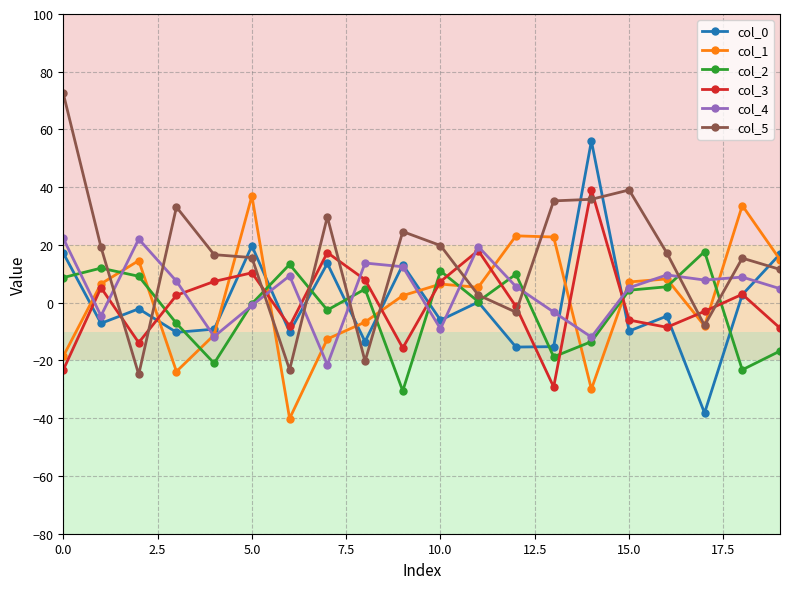

True or false: col_3 has more than 1 interior local peaks.

True